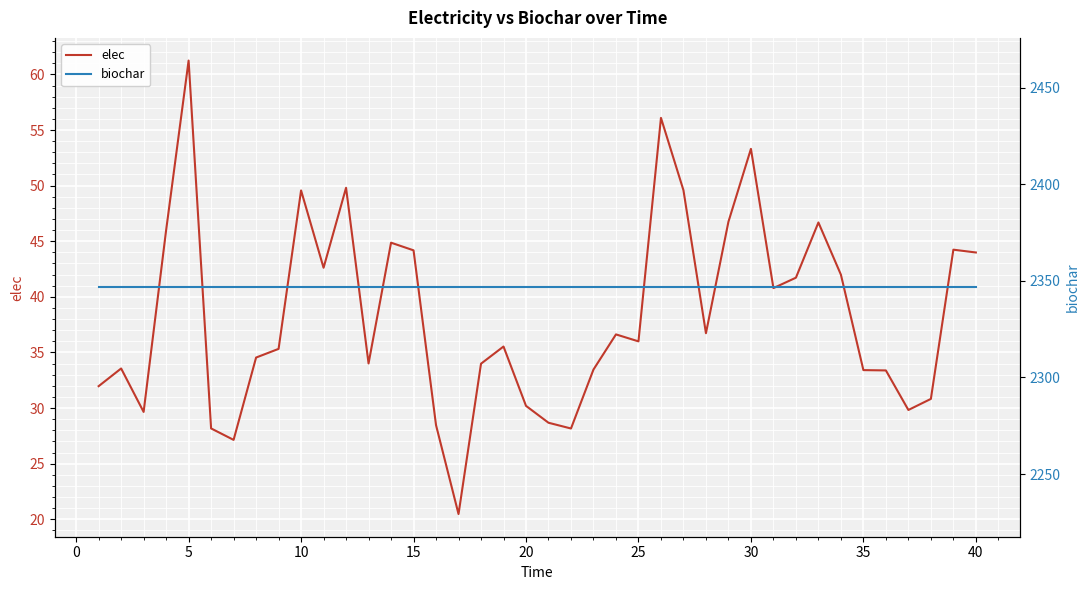

At which label does elec reach its peak?

5